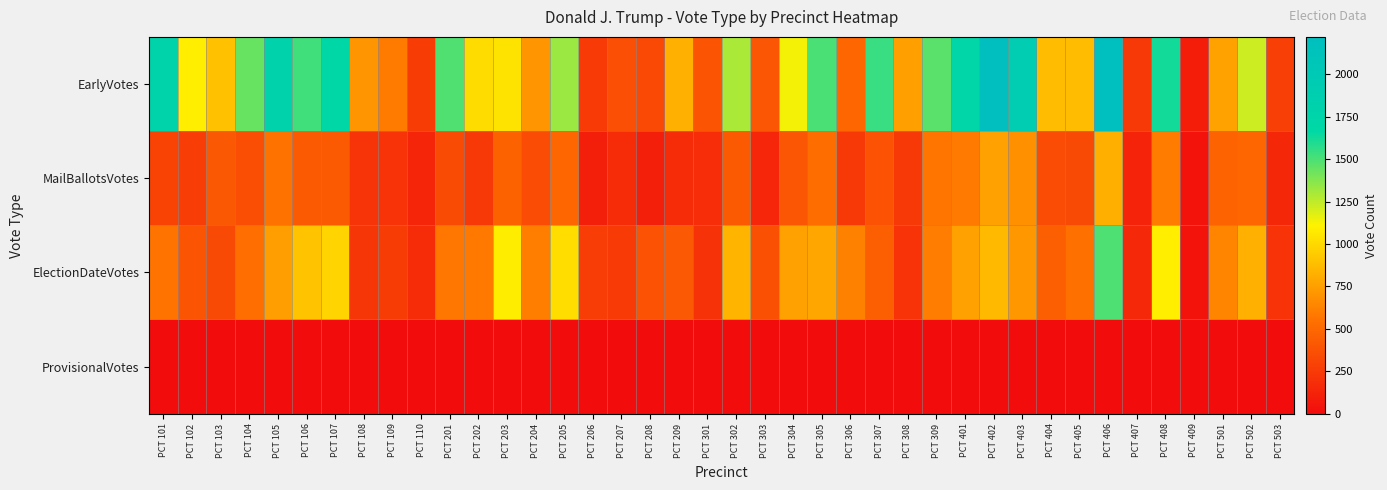

List the series in order of their overall mean, lowest first.

ProvisionalVotes, MailBallotsVotes, ElectionDateVotes, EarlyVotes